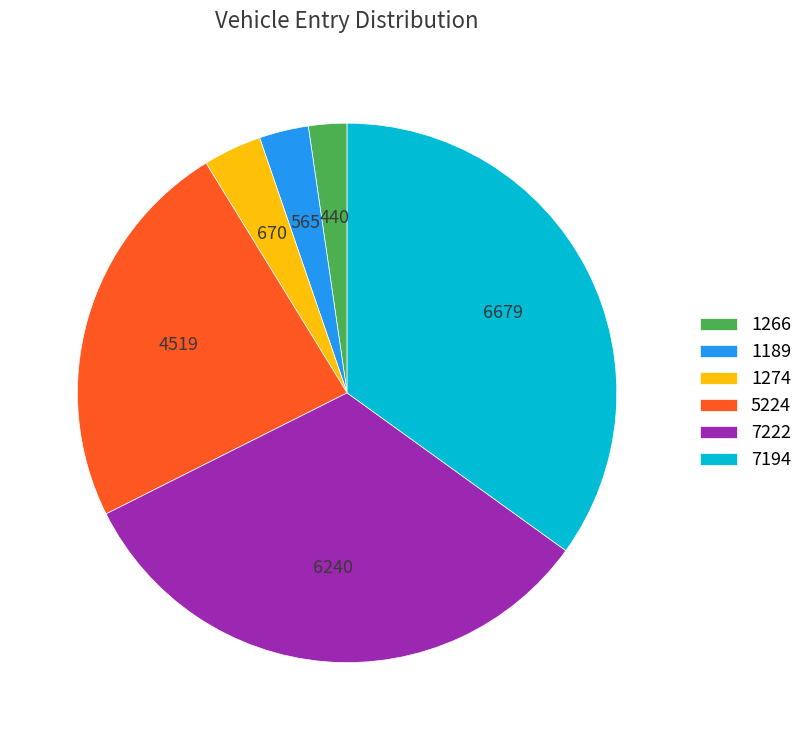

Is 1274 the majority of the pie?

No